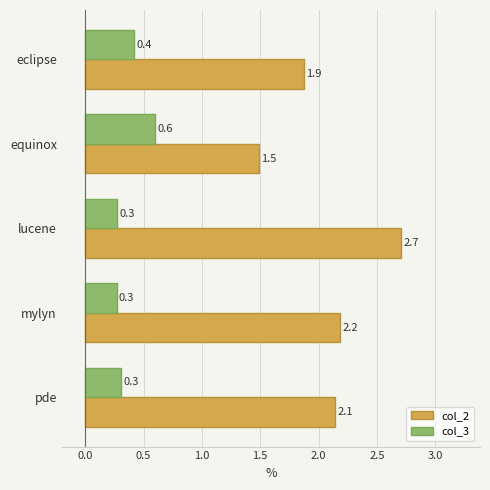

The value of col_2 at eclipse is 1.9. True or false?

True